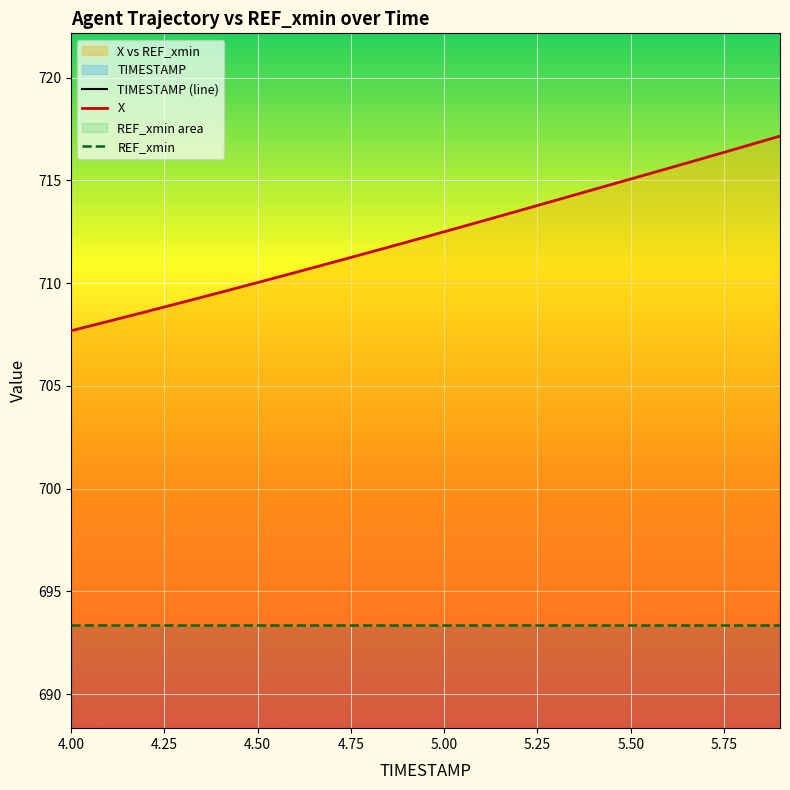

True or false: TIMESTAMP and X intersect in this chart.

False